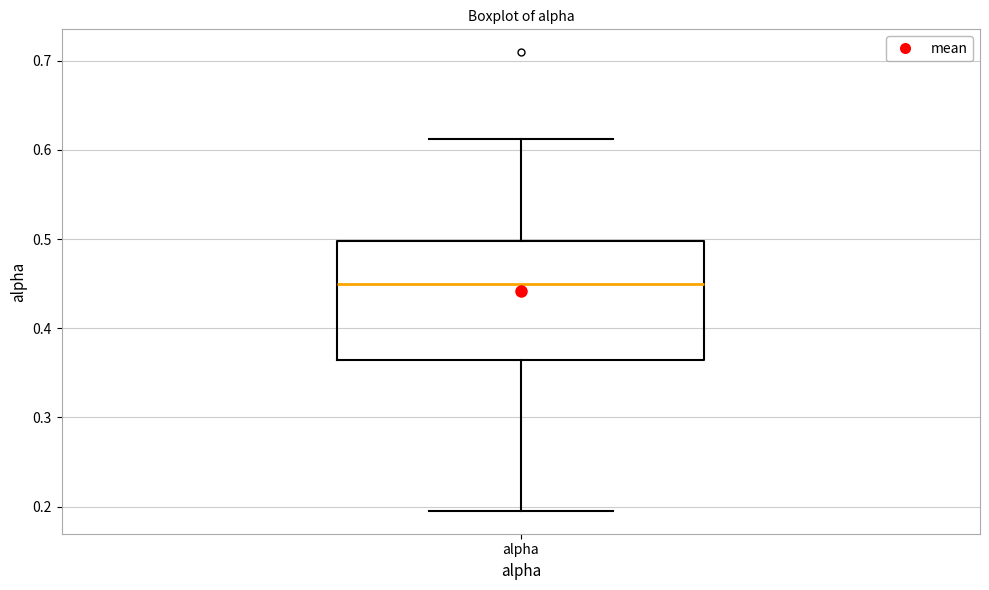

Read this box plot against the y-axis: the position of the median line, the range covered by the box, and the ends of both whiskers. The values are not printed on the chart, so give them approximately, as read against the axis.

median 0.45, box 0.36 to 0.50, whiskers 0.20 to 0.61